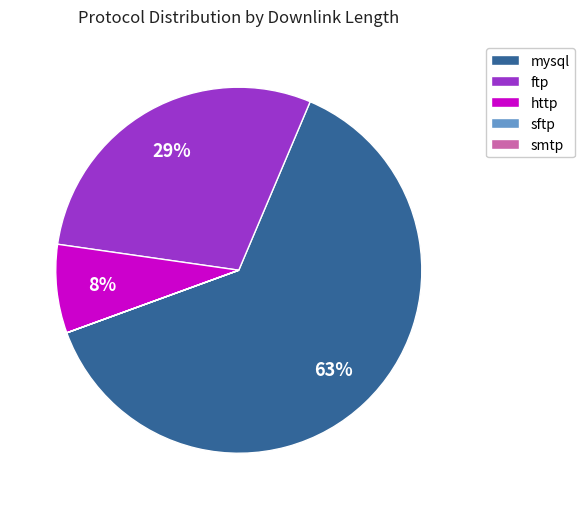

Is there a majority slice in this chart?

Yes